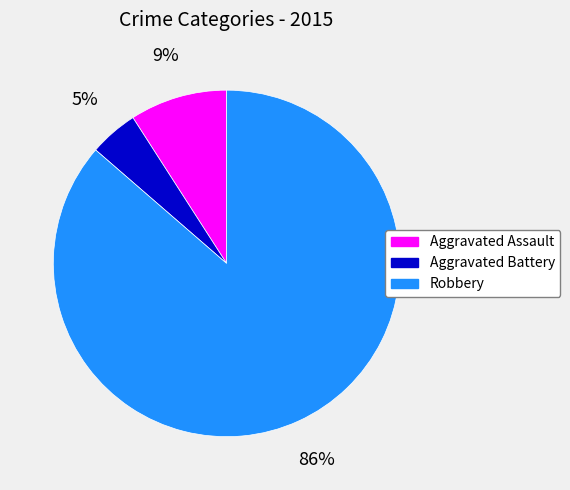

Which slice represents more than half of the pie?

Robbery